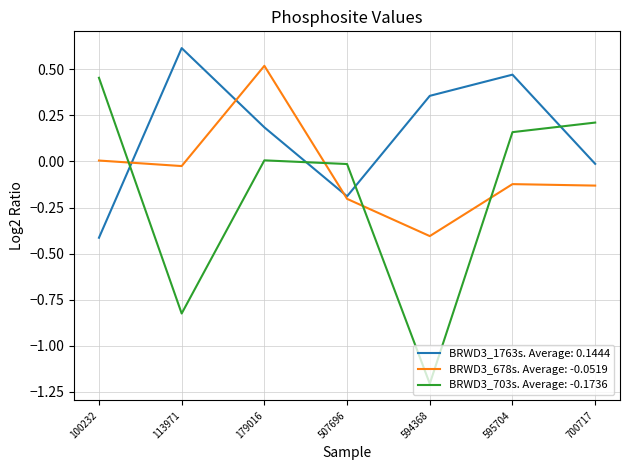

At which category is the sum across all series the highest?

179016